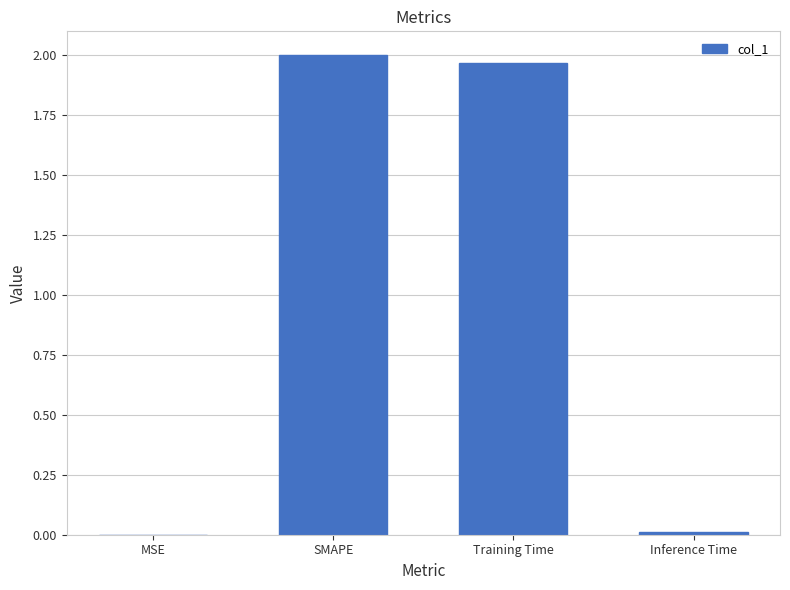

Approximately how many times larger is the value at SMAPE compared to Training Time?

1.0